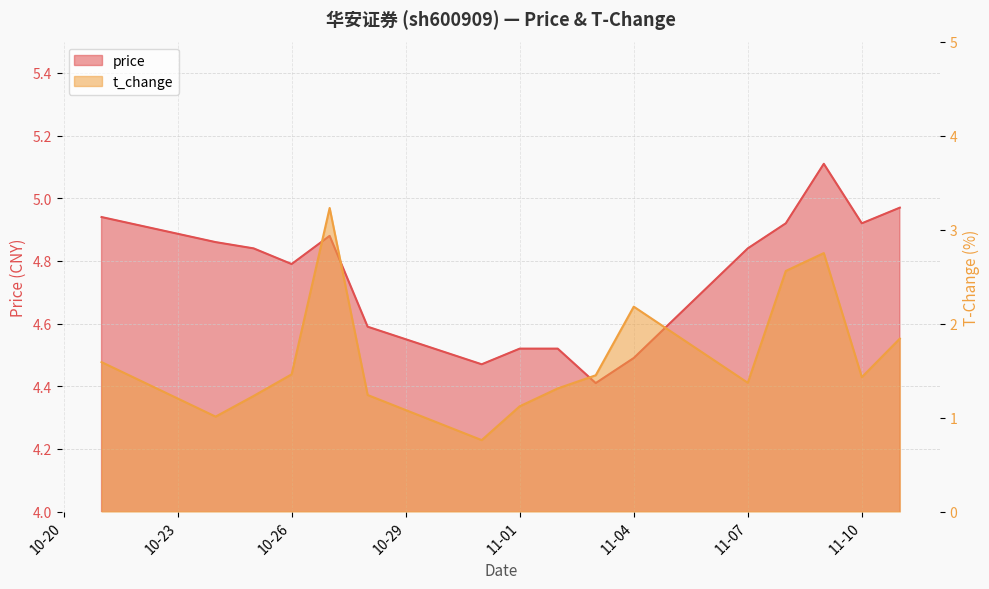

At which label does t_change reach its minimum?

2022-10-31